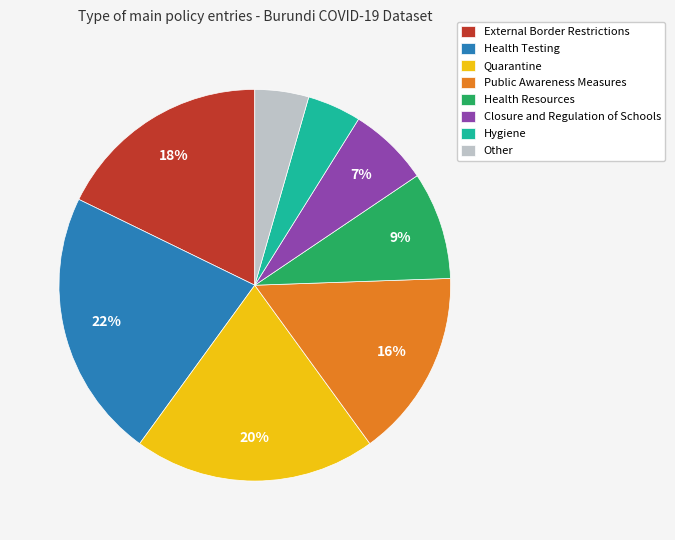

Approximately how many times larger is the value at Health Testing compared to External Border Restrictions?

1.2